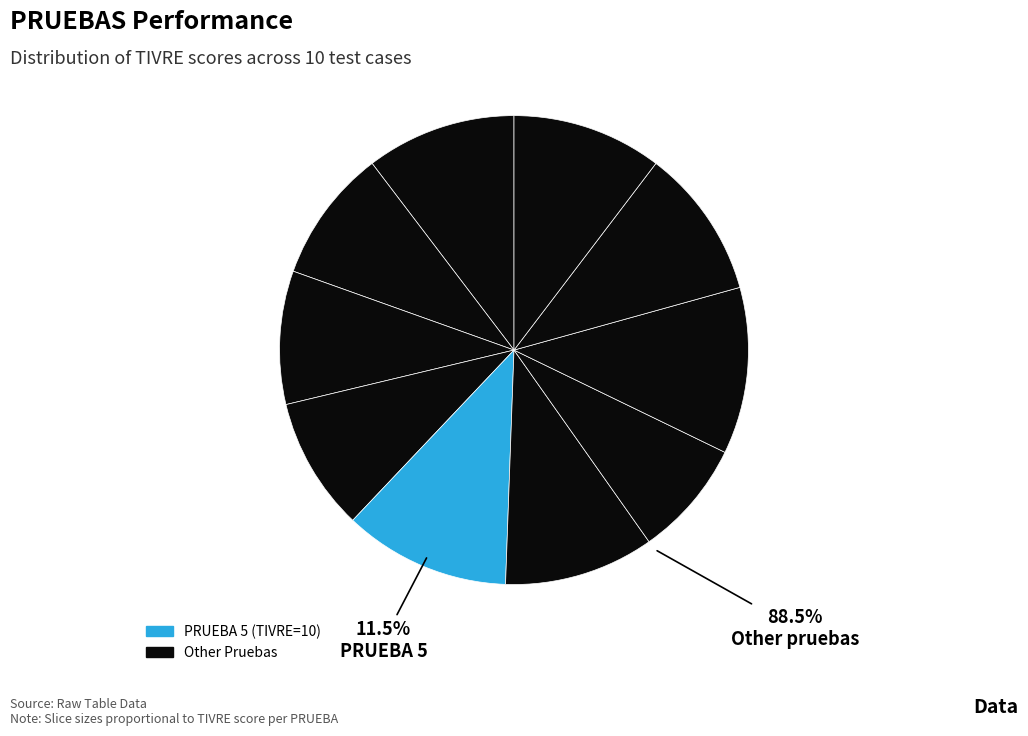

Is it true that 1 is 1% of the pie?

False